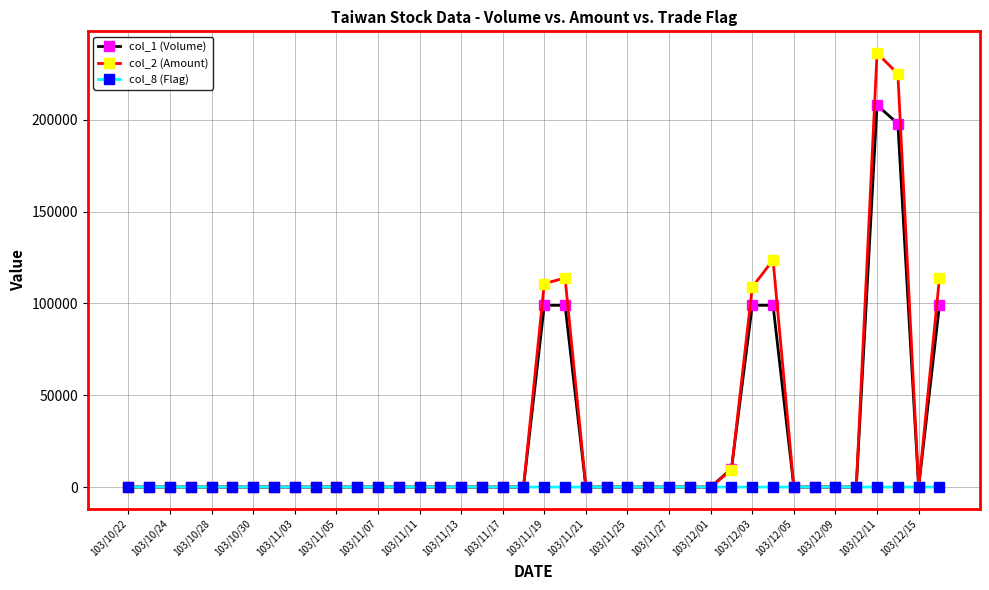

What is the greatest value displayed?

236420